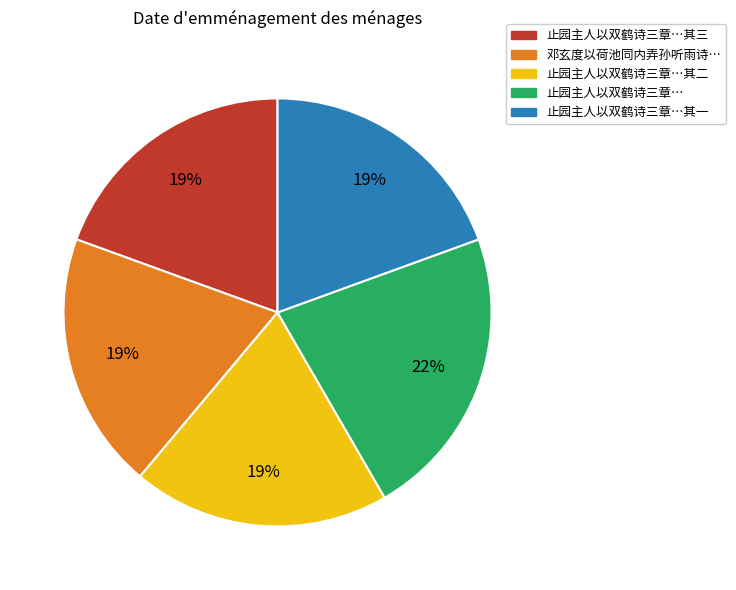

To the nearest percent, what is the average slice percentage?

20%